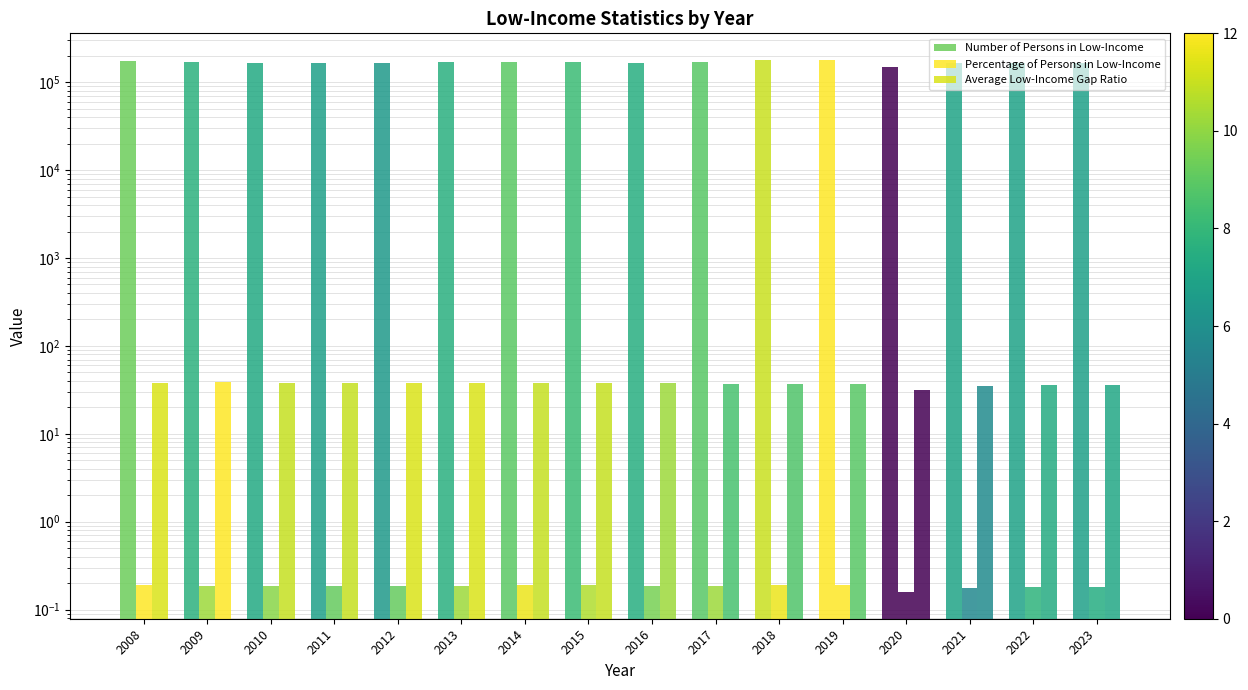

Which series has the largest total across all categories?

Number of Persons in Low-Income